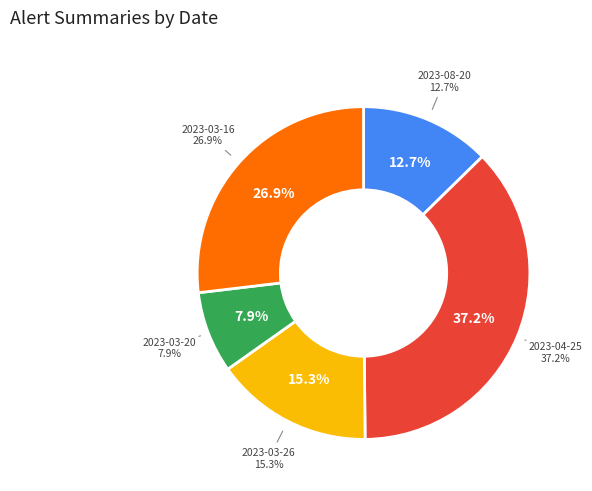

Rank the categories by value from lowest to highest.

2023-03-20, 2023-08-20, 2023-03-26, 2023-03-16, 2023-04-25